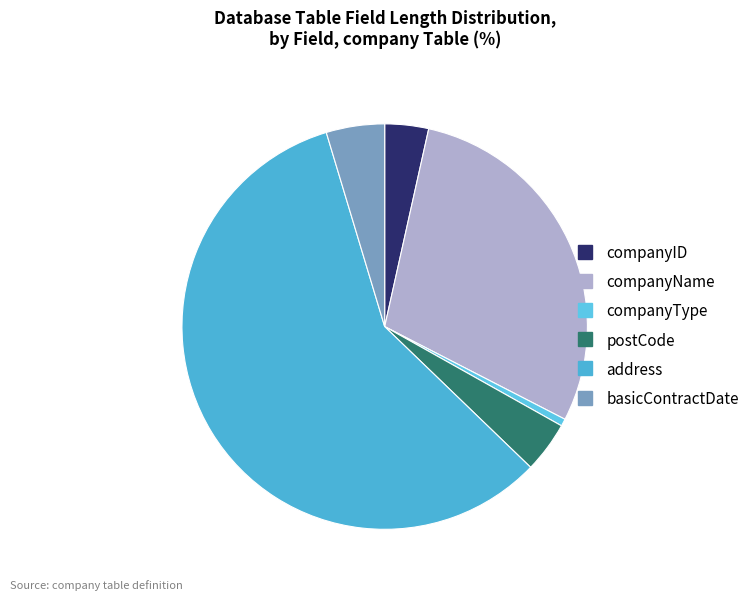

Does companyType account for over 50% of the chart?

No